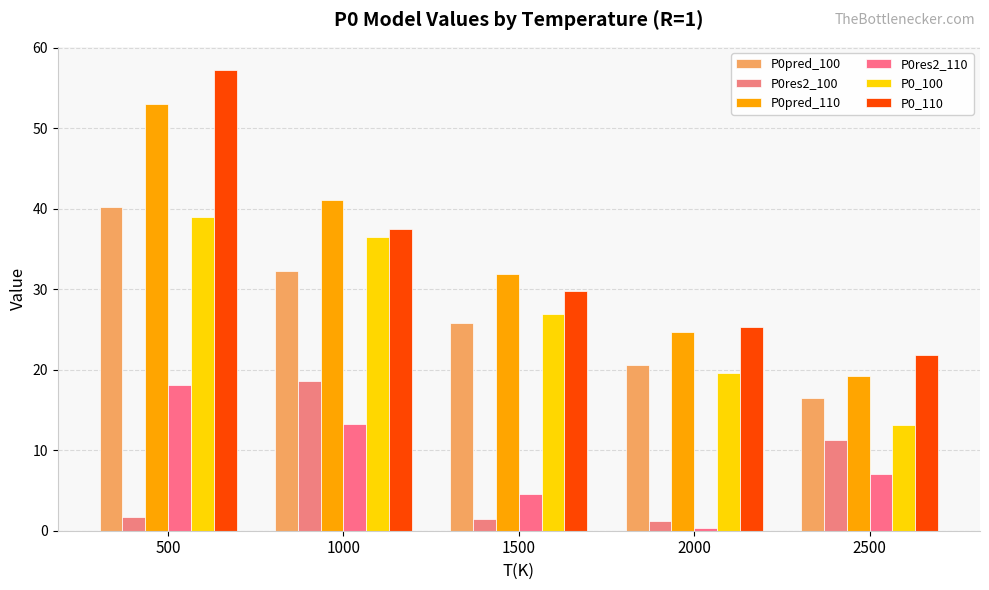

What is the average value of the P0_110 series?

34.3